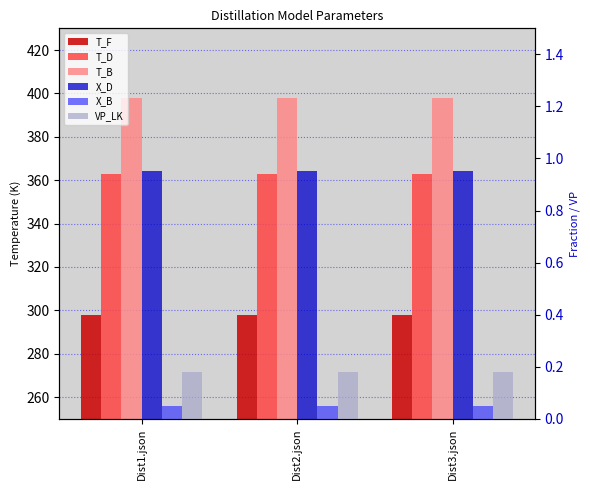

What is the lowest value of the X_B series?

0.1